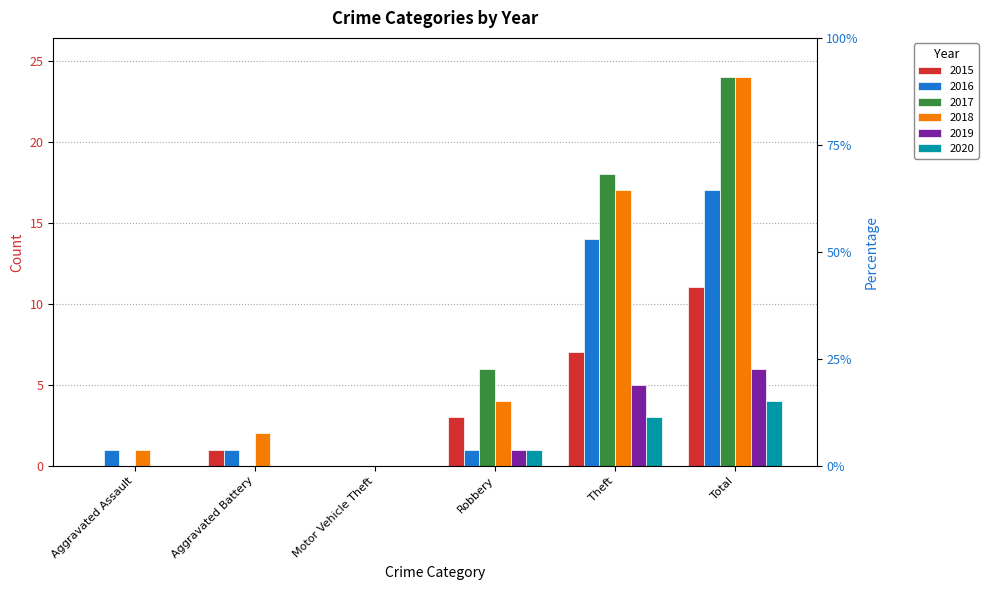

What is the sum of all 2015 values?

22